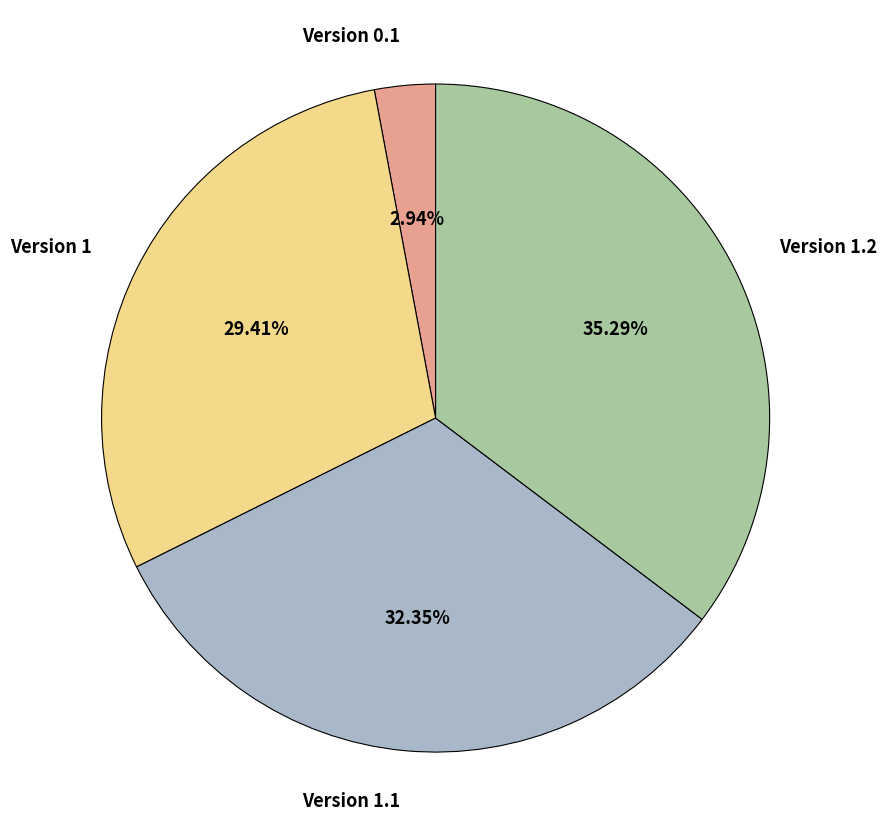

Between Version 1.2 and Version 0.1, which is larger?

Version 1.2